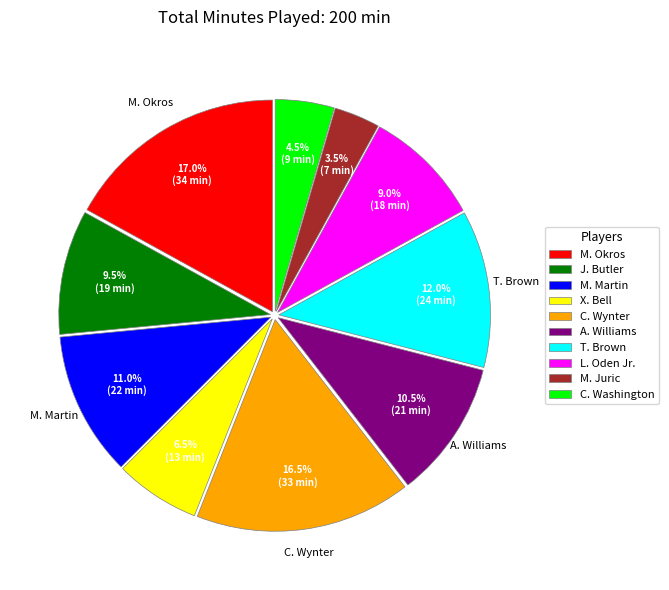

Between M. Juric and L. Oden Jr., which is larger?

L. Oden Jr.